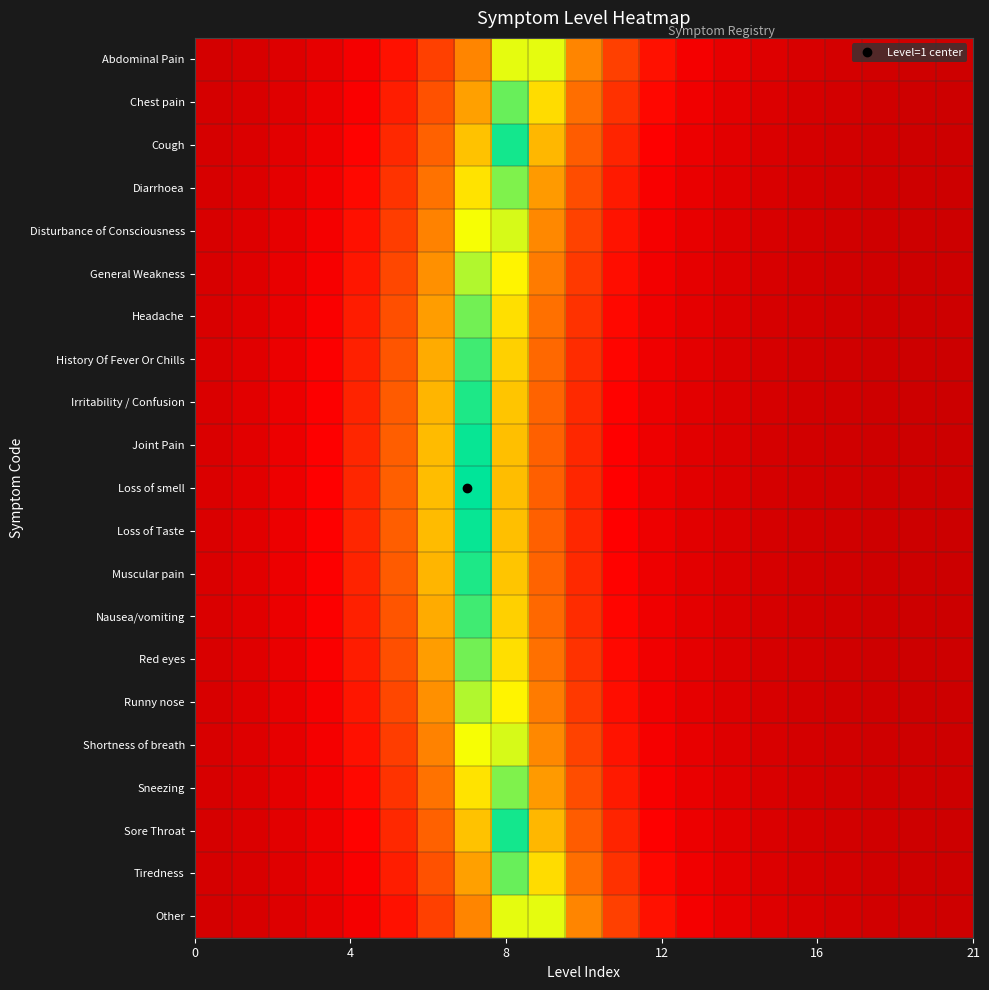

How many data points does each series have?

21